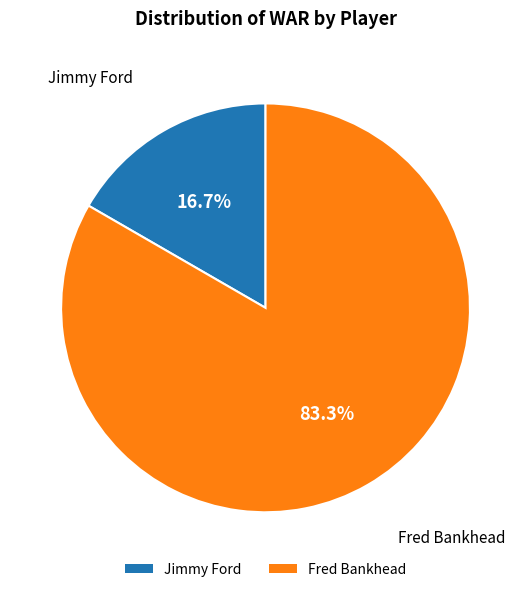

Which slice is the smallest?

Jimmy Ford